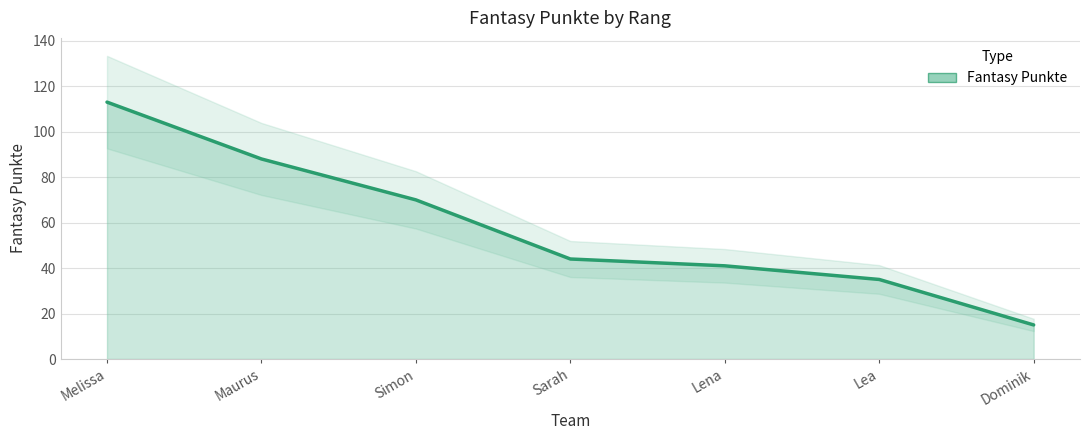

Reading left to right, extract all data points from this chart.

113	88	70	44	41	35	15